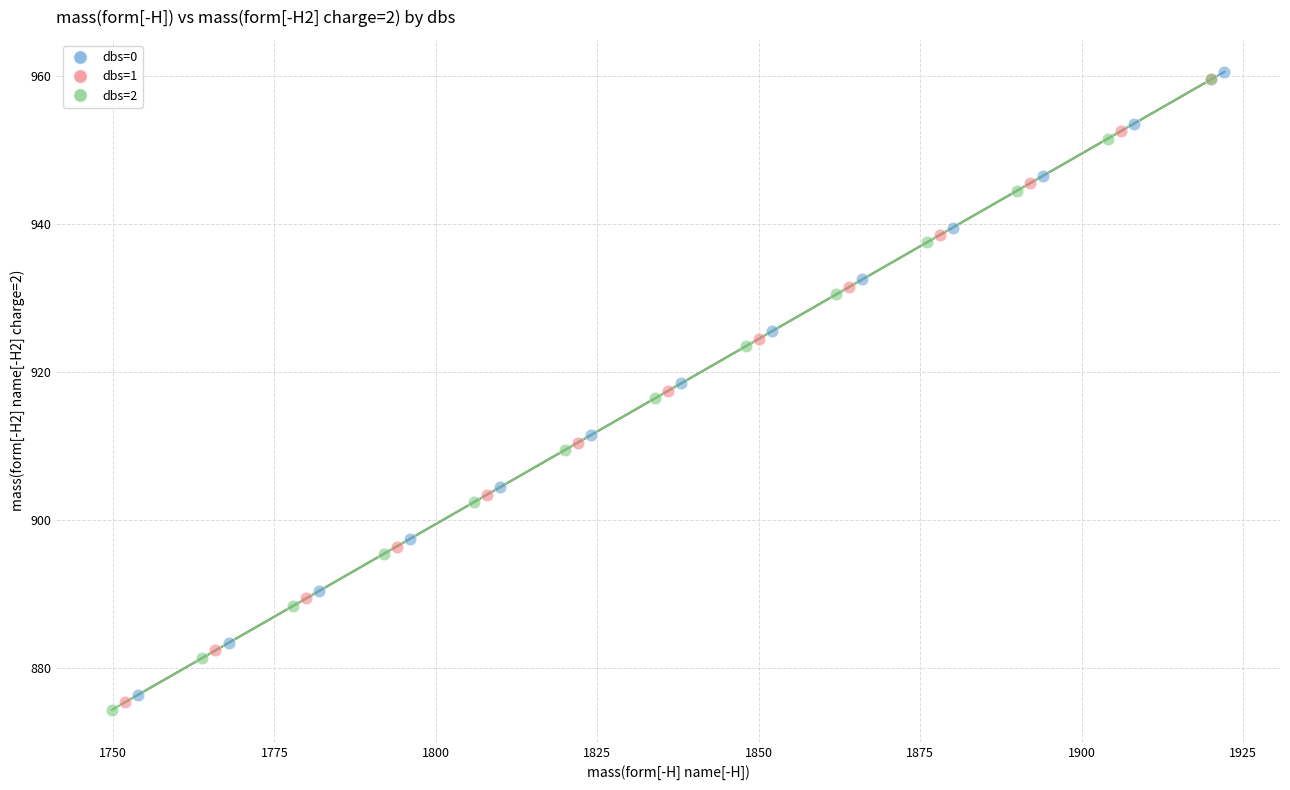

What are all the series names shown in the legend?

dbs=0, dbs=1, dbs=2